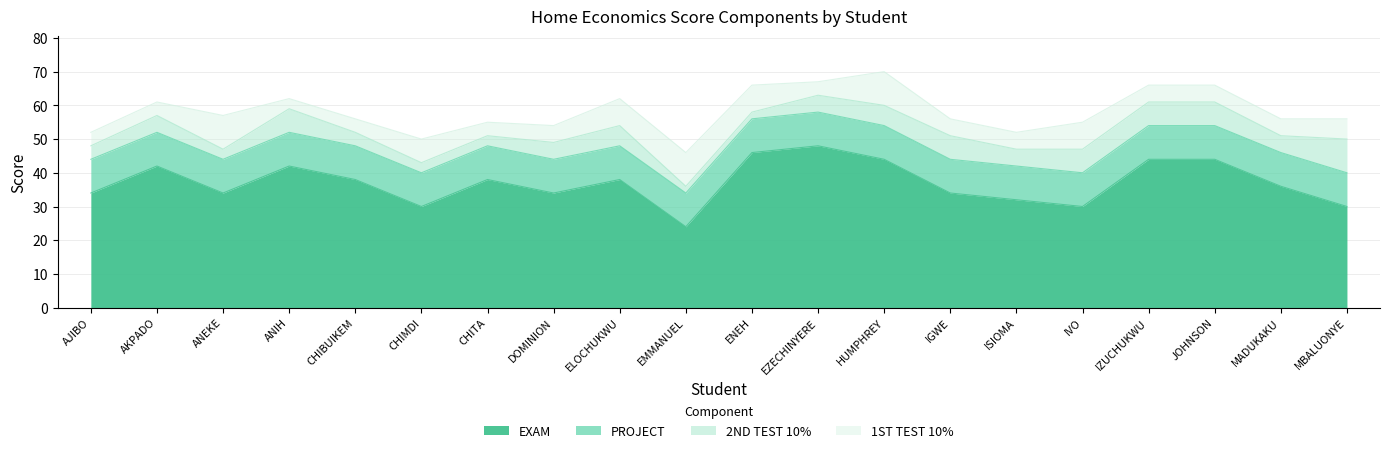

Where is EXAM nearest to the value 36?

MADUKAKU